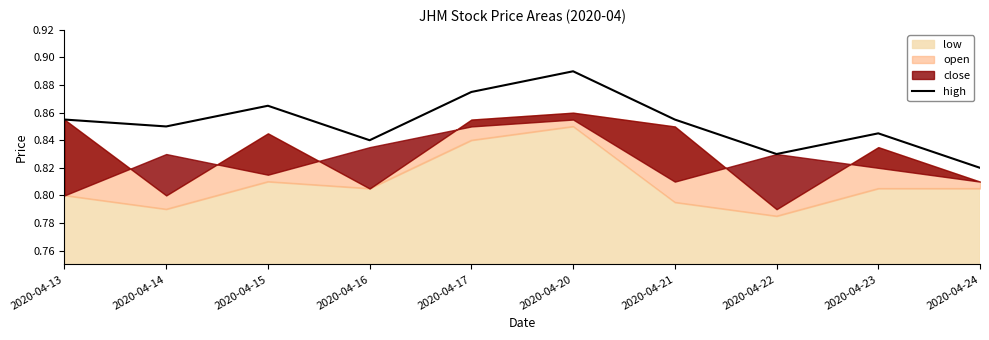

What is the value of the 10th point from the left?

0.8